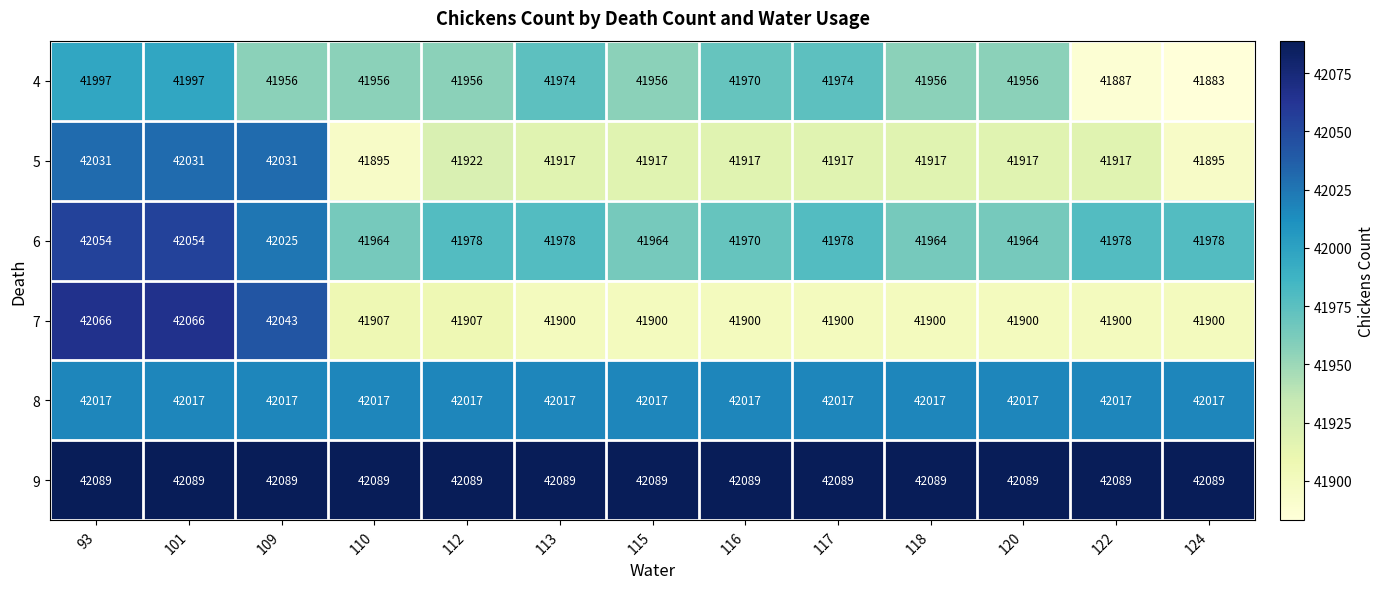

Which series has the largest range (max minus min)?

7